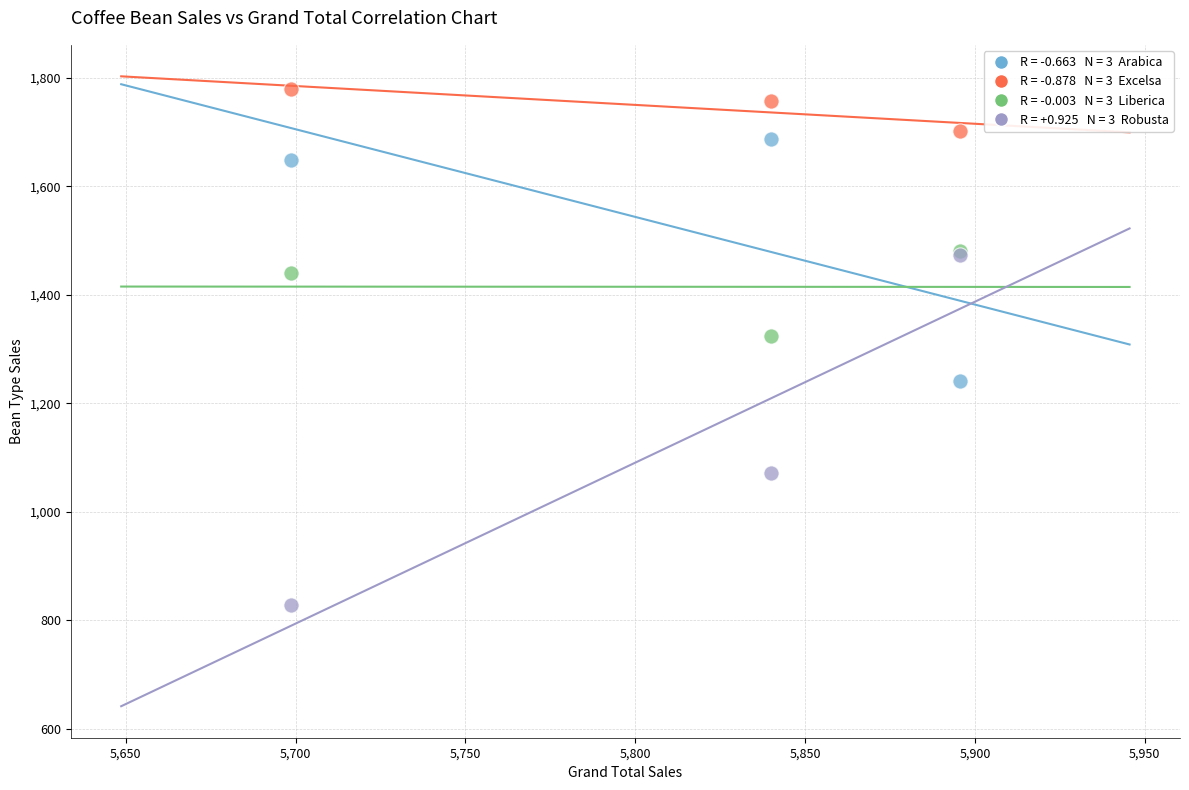

Across all series, what Y value is closest to 1304?

1323.9